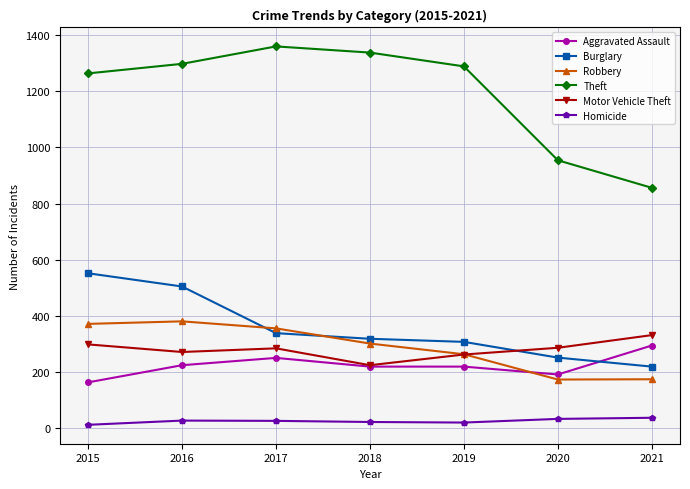

What is the difference between the highest and lowest values at 2021?

818